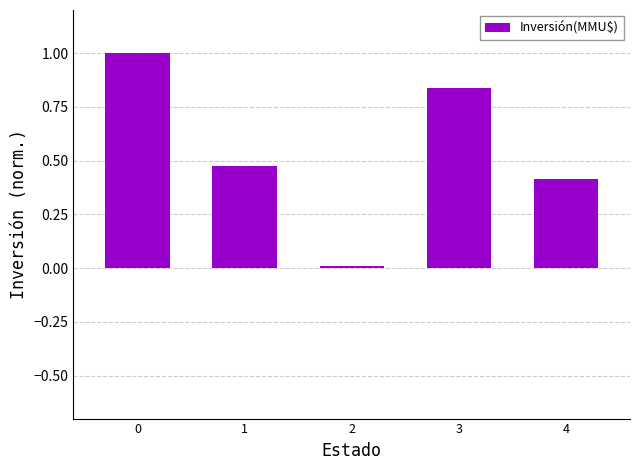

Are the bars grouped side by side (vs. stacked)?

No